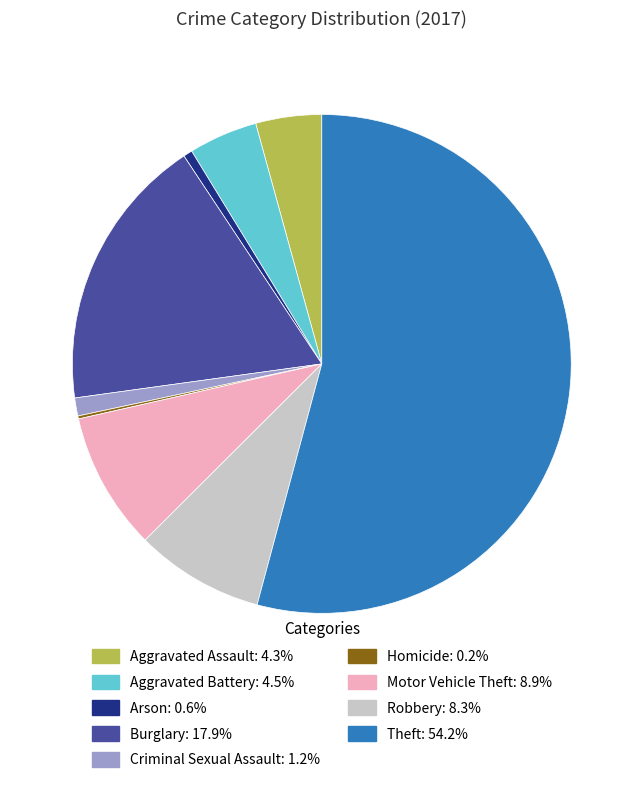

Approximately how many times larger is the value at Aggravated Battery compared to Aggravated Assault?

1.0